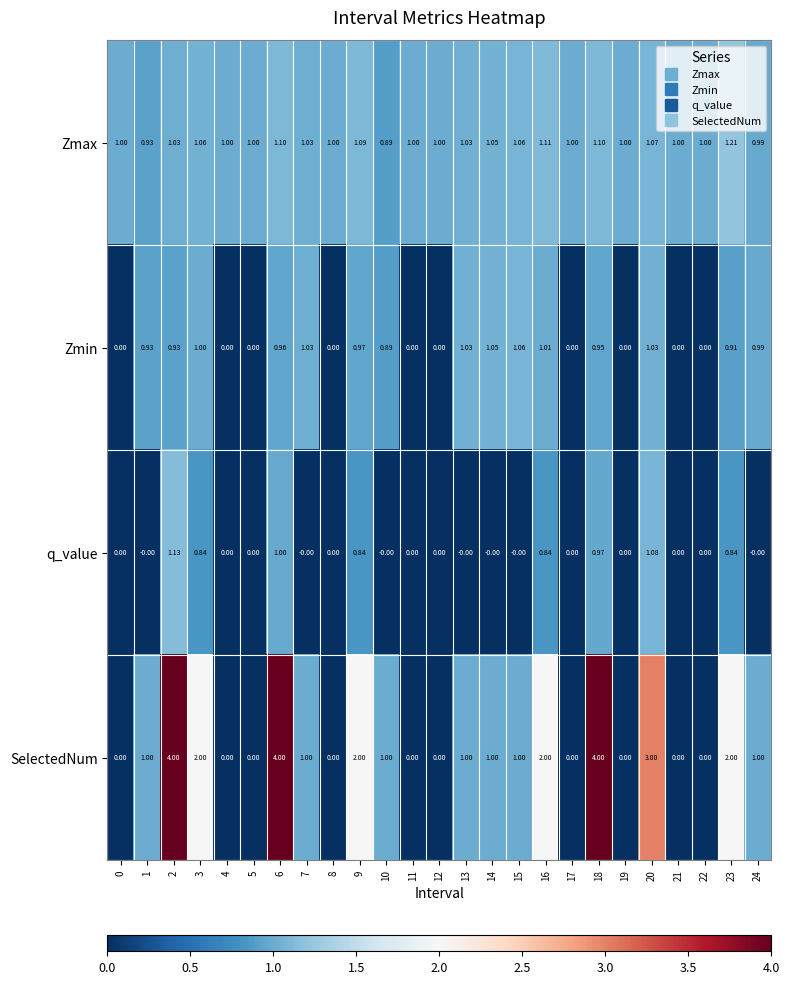

Which series has the widest spread of values?

SelectedNum